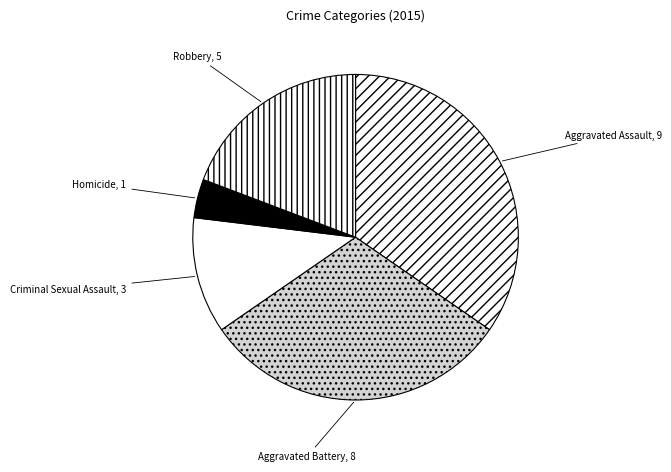

Between Criminal Sexual Assault and Homicide, which is larger?

Criminal Sexual Assault